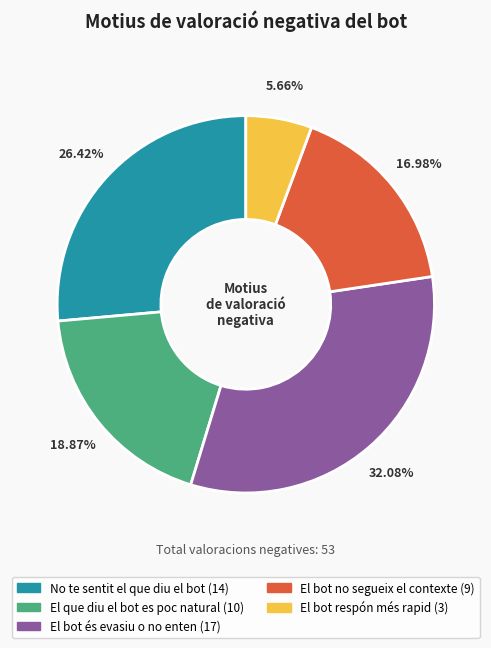

Which has a higher value, El bot no segueix el contexte or No te sentit el que diu el bot?

No te sentit el que diu el bot